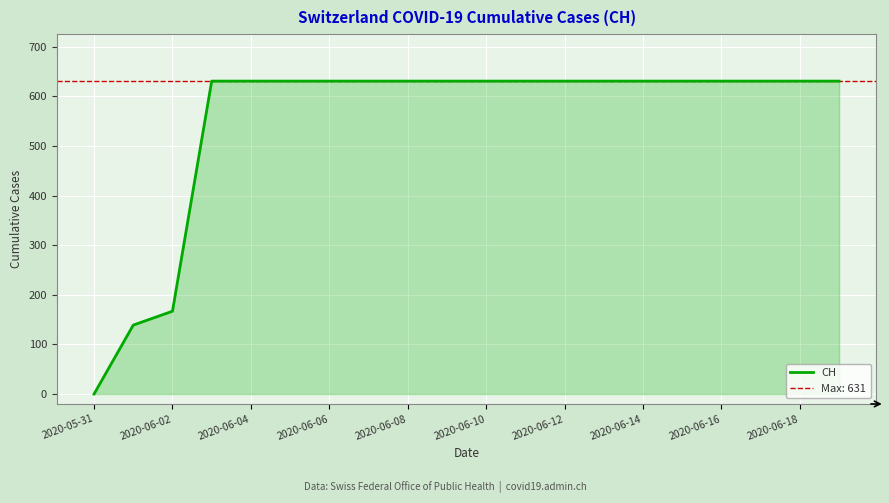

What is the maximum value shown in the chart?

631